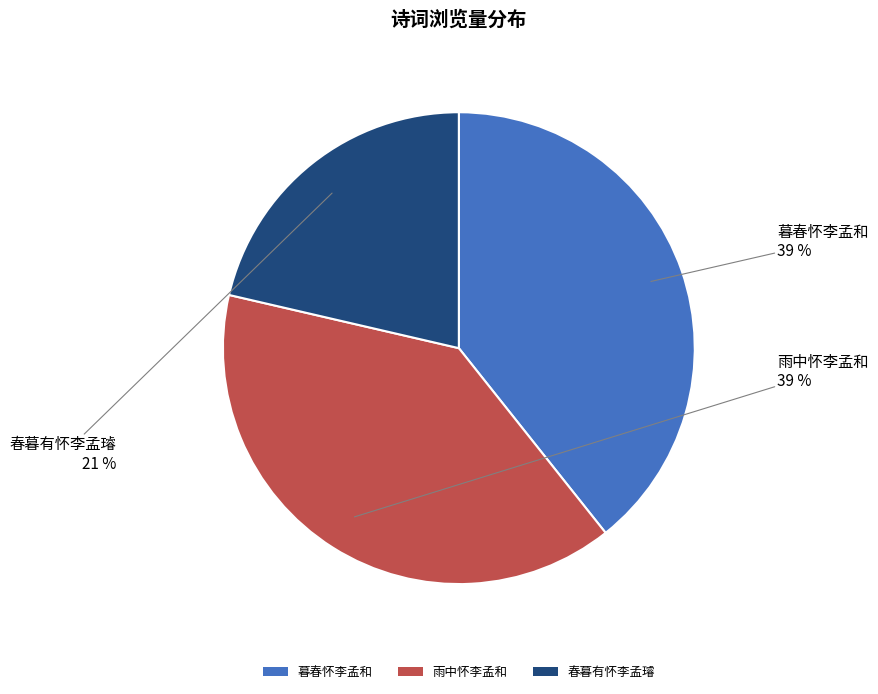

Combined, do 暮春怀李孟和 and 雨中怀李孟和 account for over 50%?

Yes